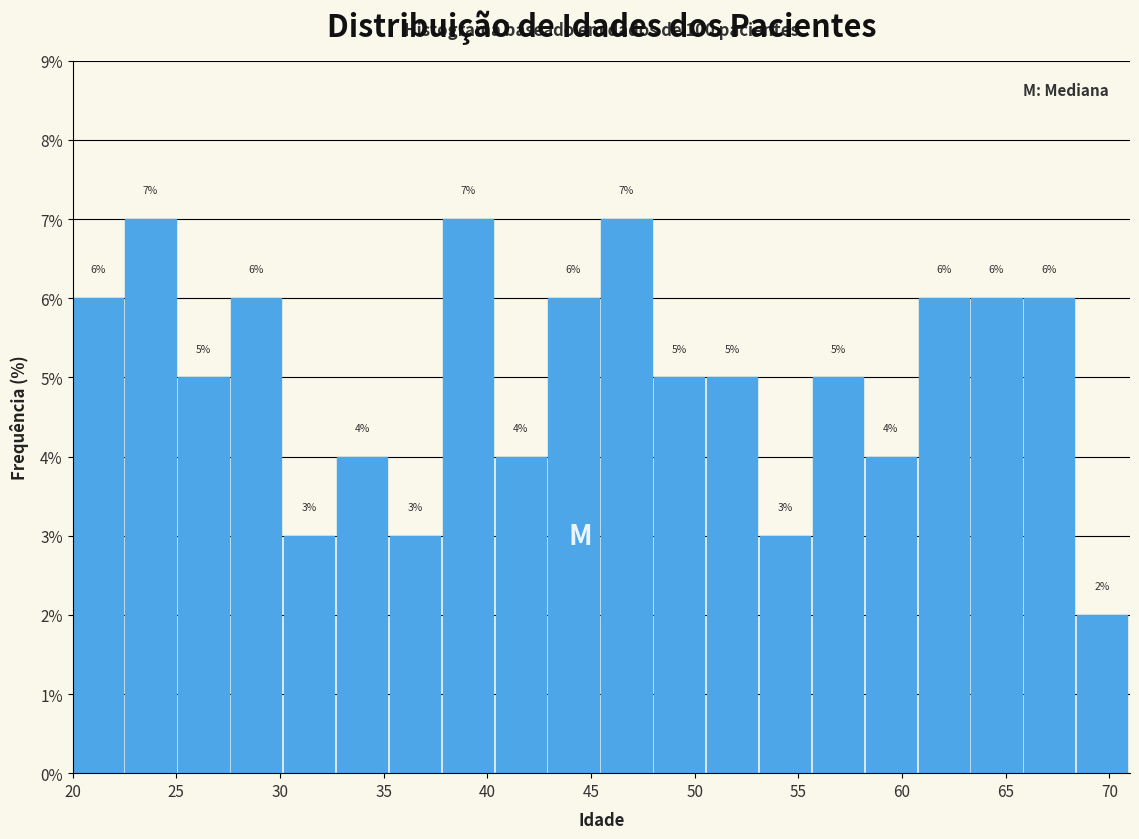

Reading left to right, transcribe this chart: for each bar, give the range it covers on the x-axis and its height. The bar edges are not printed on the chart, so give them approximately, as read against the axis.

20.00 to 22.55: 6
22.55 to 25.10: 7
25.10 to 27.65: 5
27.65 to 30.20: 6
30.20 to 32.75: 3
32.75 to 35.30: 4
35.30 to 37.85: 3
37.85 to 40.40: 7
40.40 to 42.95: 4
42.95 to 45.50: 6
45.50 to 48.05: 7
48.05 to 50.60: 5
50.60 to 53.15: 5
53.15 to 55.70: 3
55.70 to 58.25: 5
58.25 to 60.80: 4
60.80 to 63.35: 6
63.35 to 65.90: 6
65.90 to 68.45: 6
68.45 to 71.00: 2